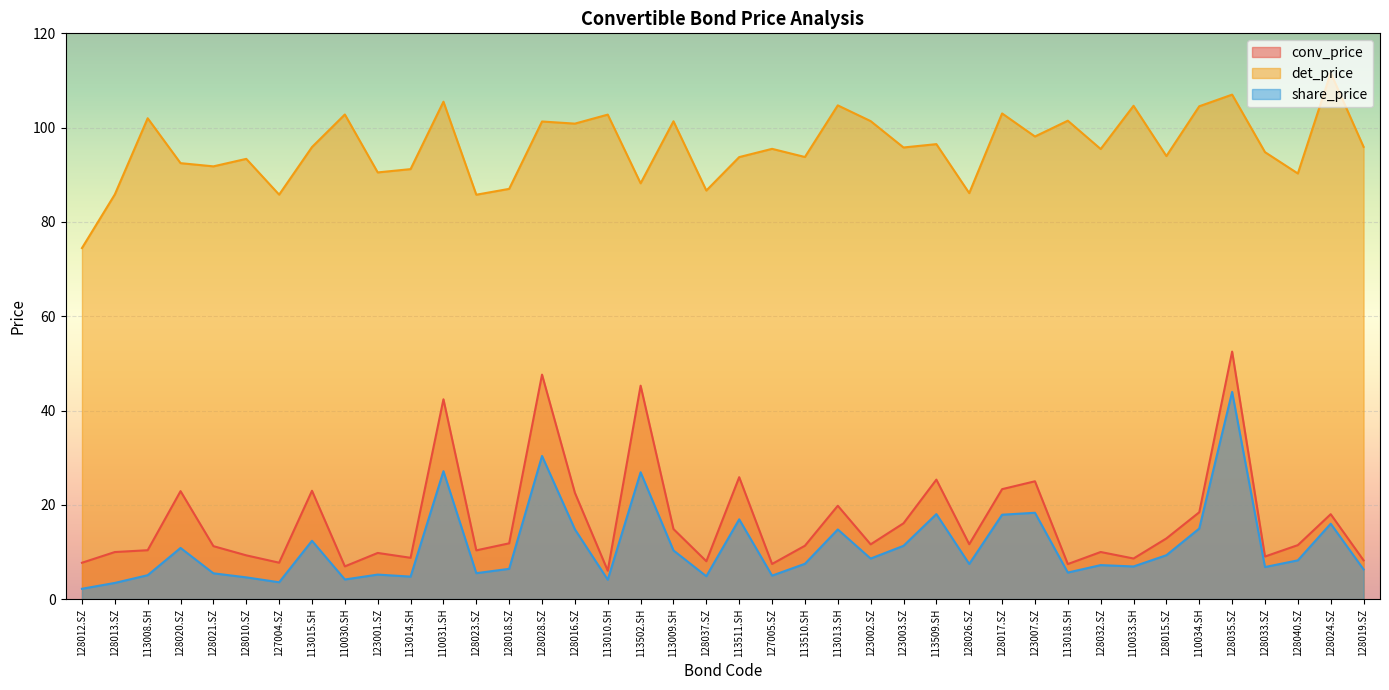

Rank the series by their maximum value, from lowest to highest.

share_price, conv_price, det_price